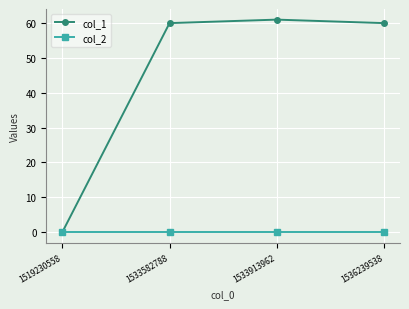

How many lines are shown in the chart?

2